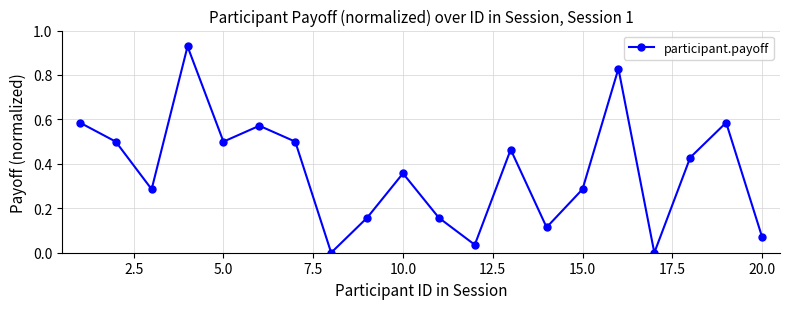

What is the sum of all values?

7.4